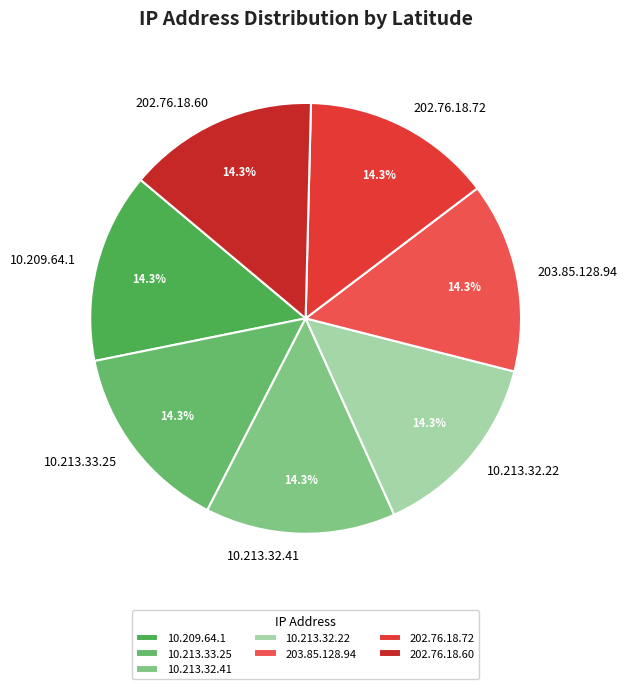

What is the ratio of the value at 202.76.18.72 to the value at 10.213.33.25?

1.0